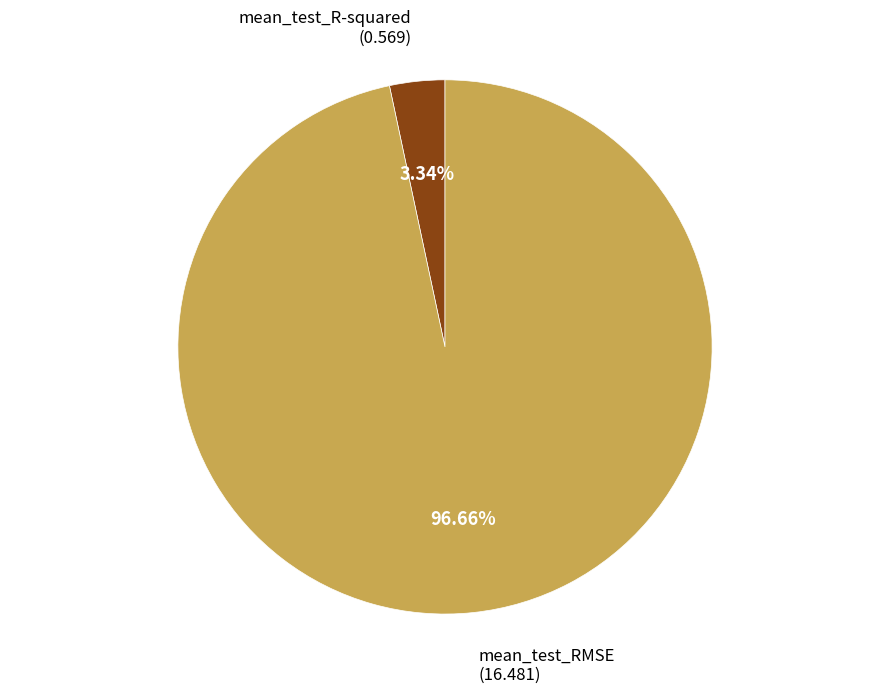

Is there any slice that represents more than half of the pie?

Yes